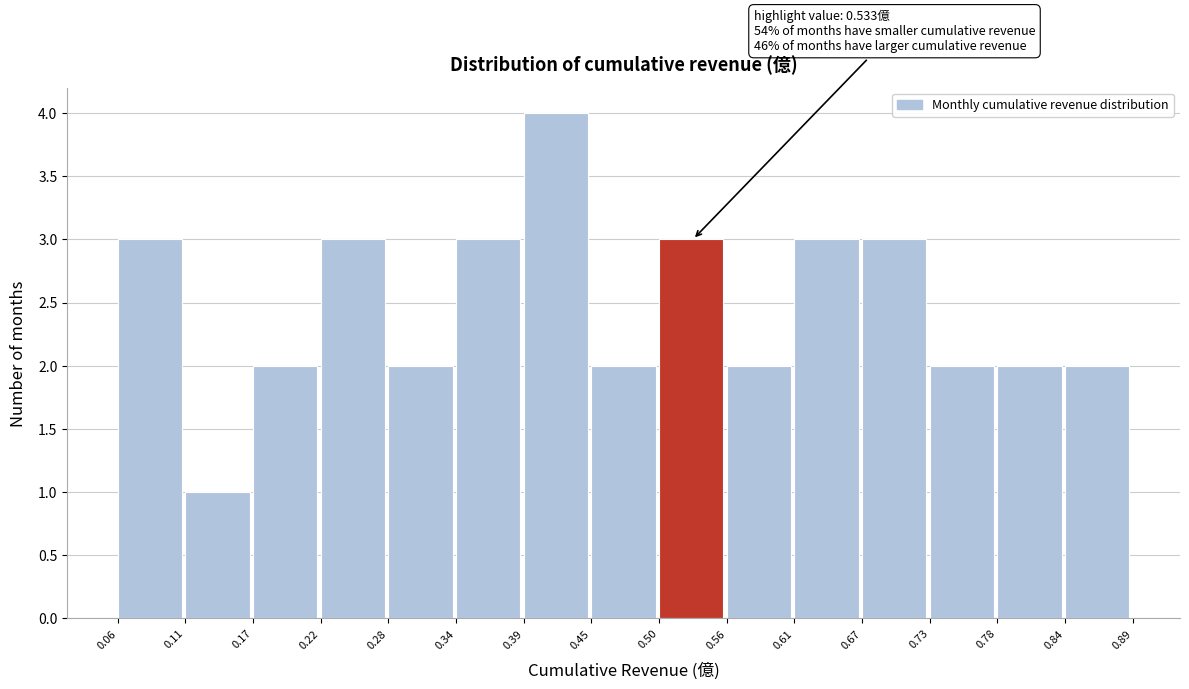

Which range on the x-axis has the tallest bar?

0.39 to 0.45